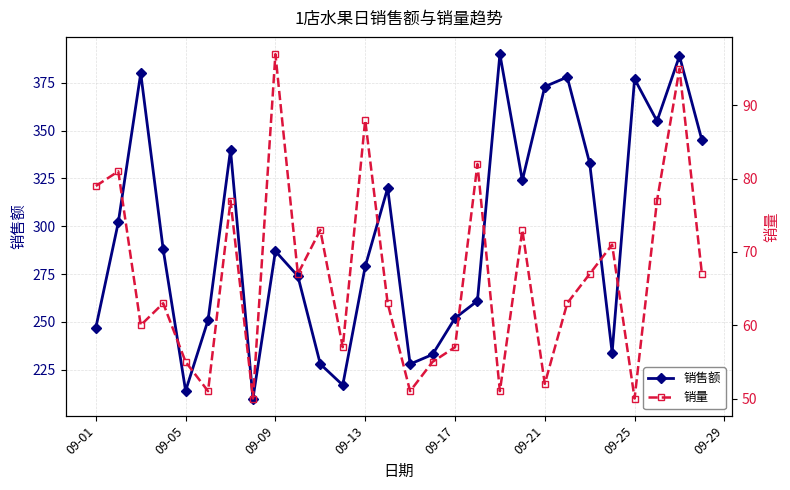

Reading left to right, extract all data points from this chart.

销售额: 247	302	380	288	214	251	340	210	287	274	228	217	279	320	228	233	252	261	390	324	373	378	333	234	377	355	389	345
销量: 79	81	60	63	55	51	77	50	97	67	73	57	88	63	51	55	57	82	51	73	52	63	67	71	50	77	95	67